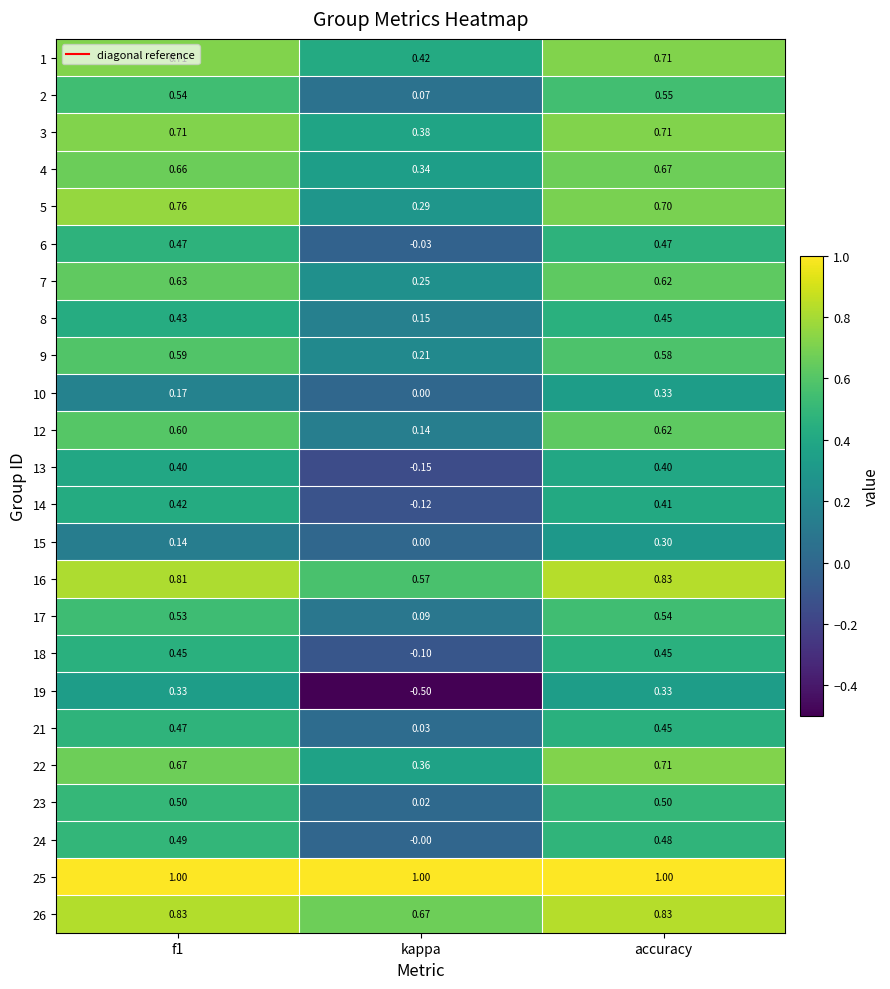

Which category has the lowest value across all series?

kappa